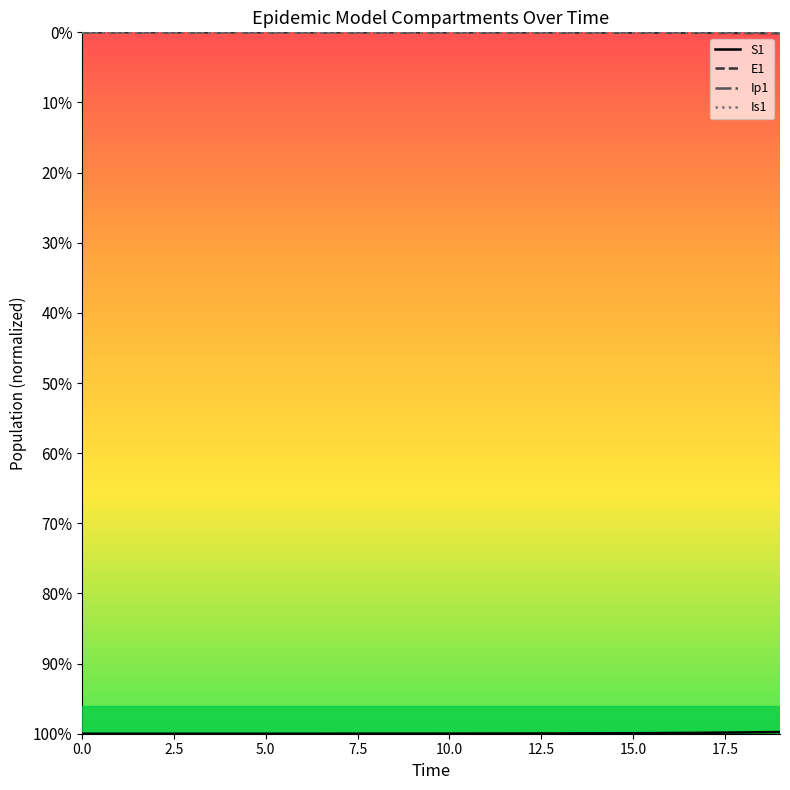

What is the value of the Is1 point at the 19th from the left?

1.0